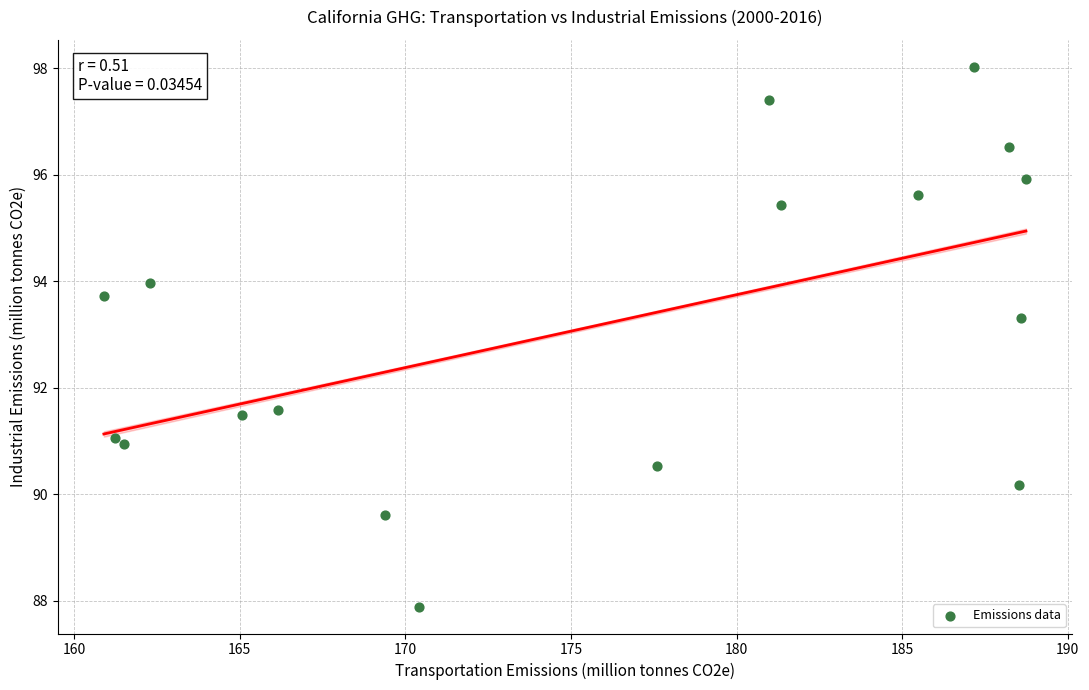

What is the range of X values (max minus min)?

27.8